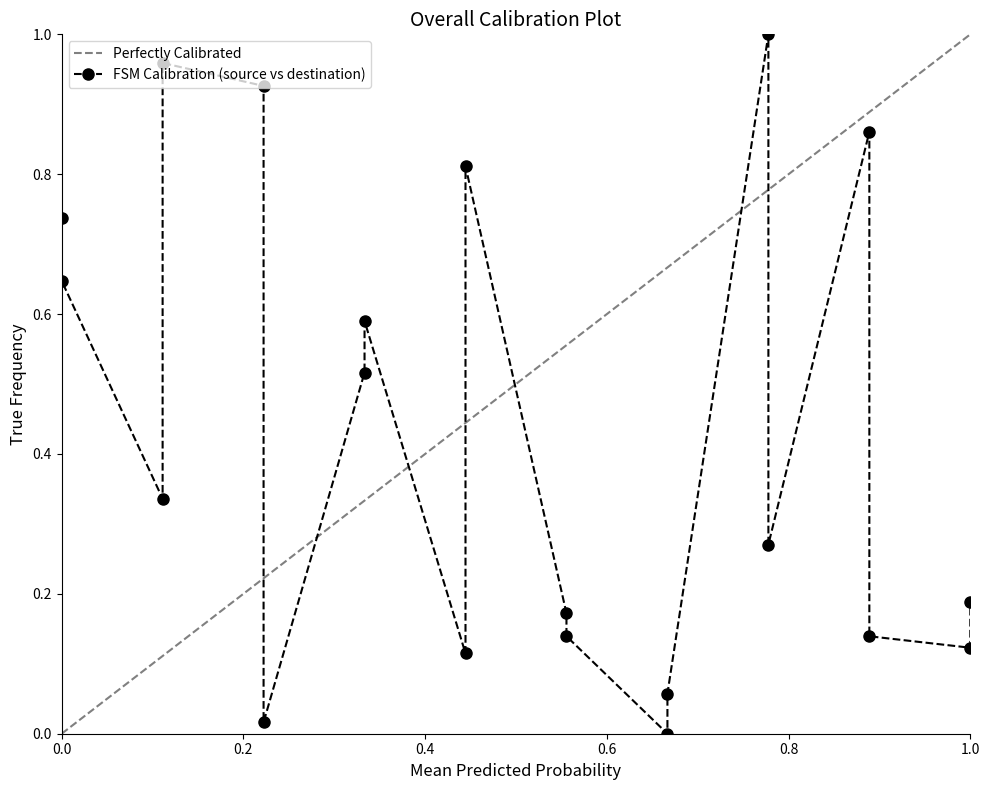

What is the difference between the second highest and minimum values?

1.0